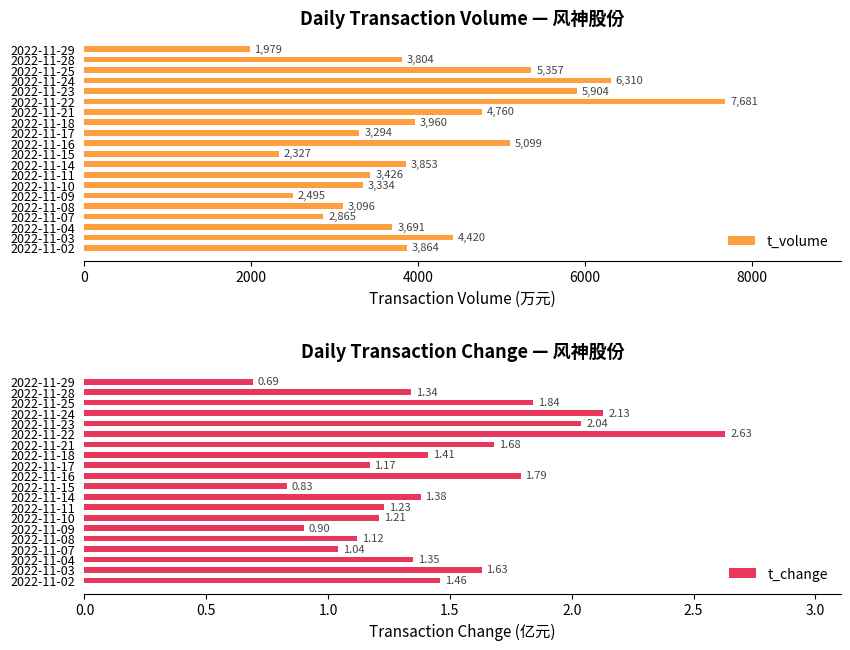

What is the average value of the t_volume series?

4076